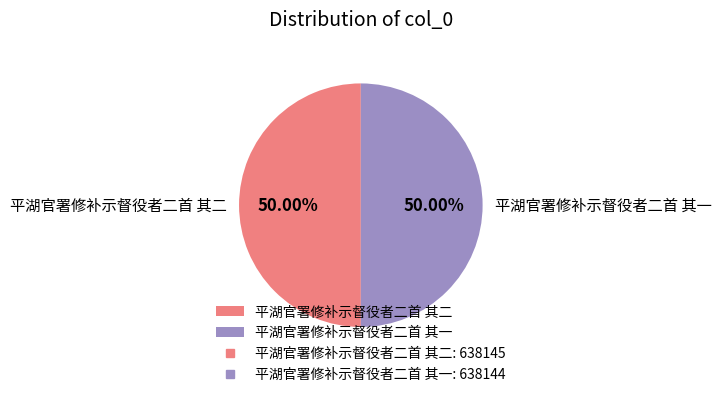

Approximately how many times larger is the value at 平湖官署修补示督役者二首 其一 compared to 平湖官署修补示督役者二首 其二?

1.0